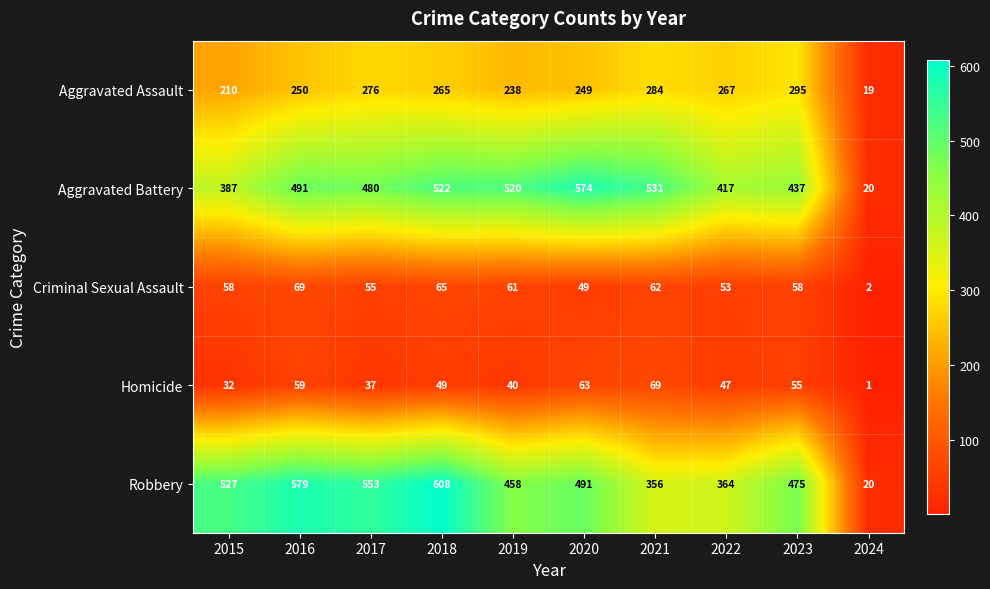

What is the spread (max minus min) of values at 2021?

469